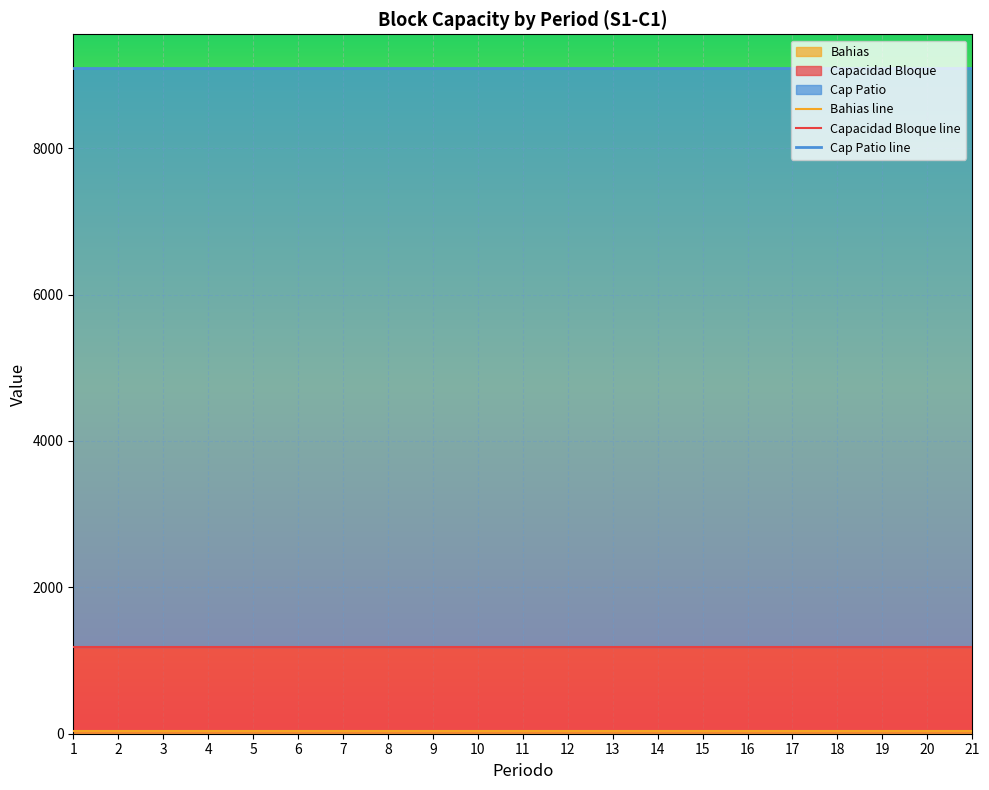

Count the number of categories in the chart.

21